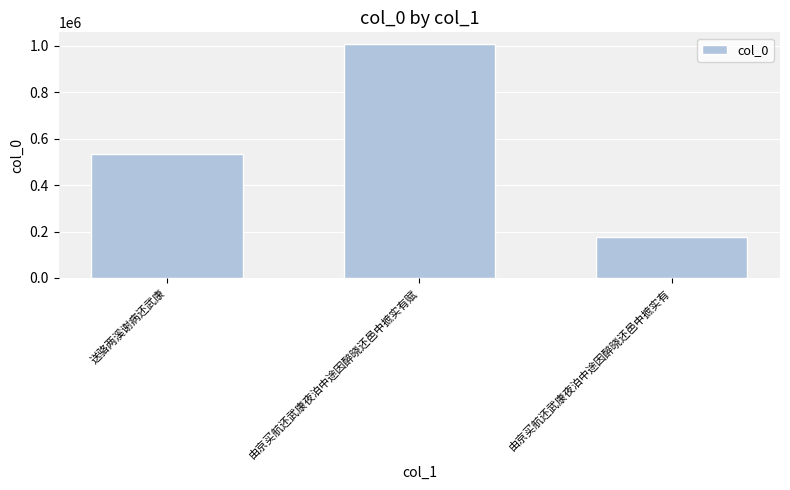

Rank the categories by value from highest to lowest.

由京买航还武康夜泊中途因醉晓还邑中摭实有赋, 送骆两溪谢病还武康, 由京买航还武康夜泊中途因醉晓还邑中摭实有